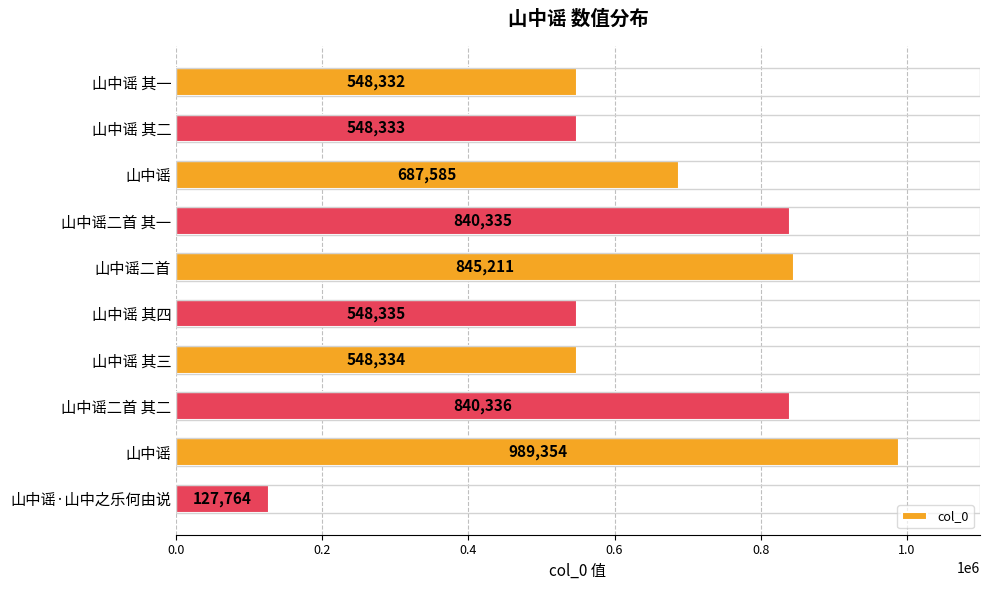

At which category does the chart reach its minimum across all series?

山中谣·山中之乐何由说